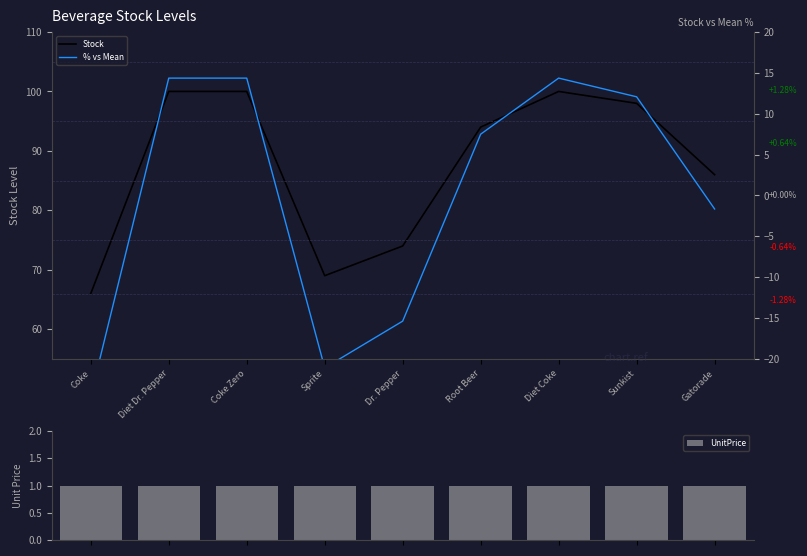

What position from the right is Sunkist?

2